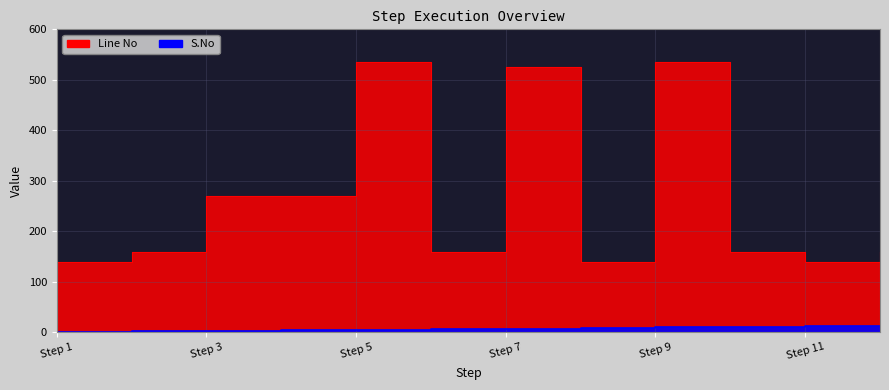

True or false: Line No has a value of 139 at Step 1.

True